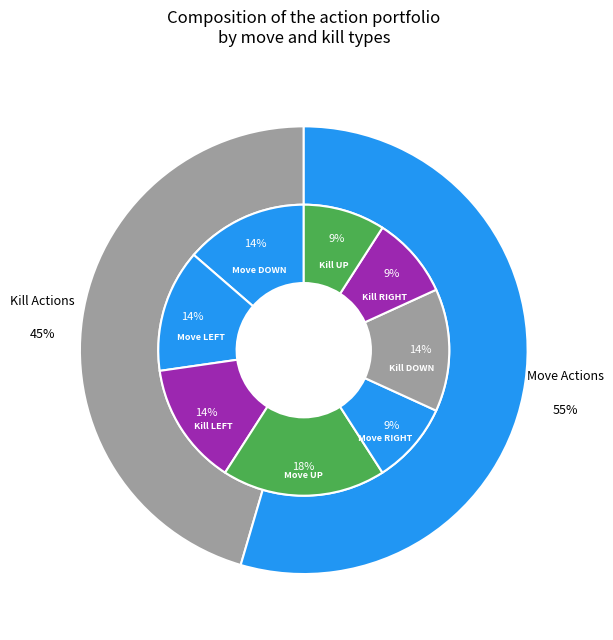

What percentage is NOT represented by Kill UP?

90.9%